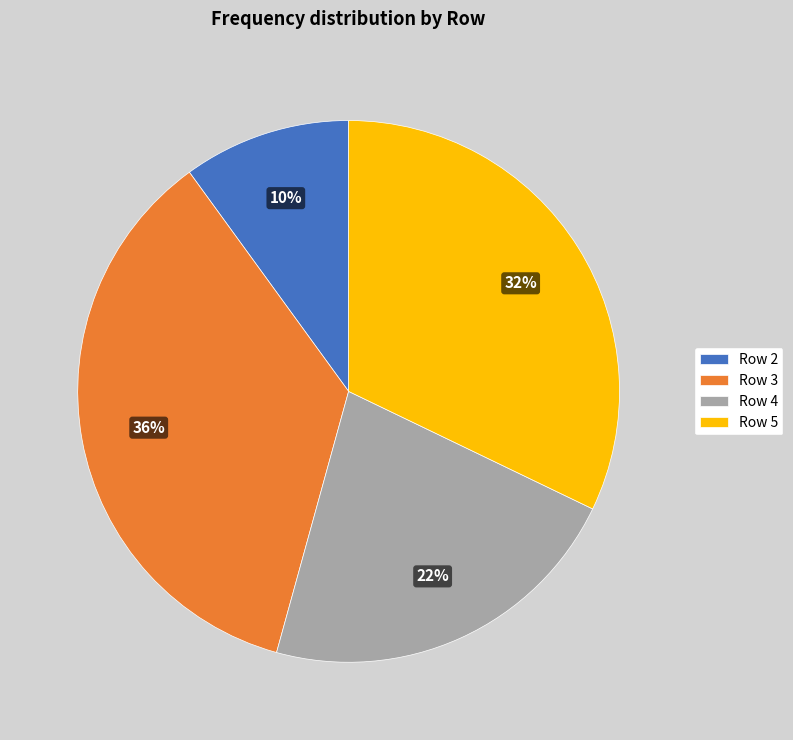

How many segments does this pie chart have?

4